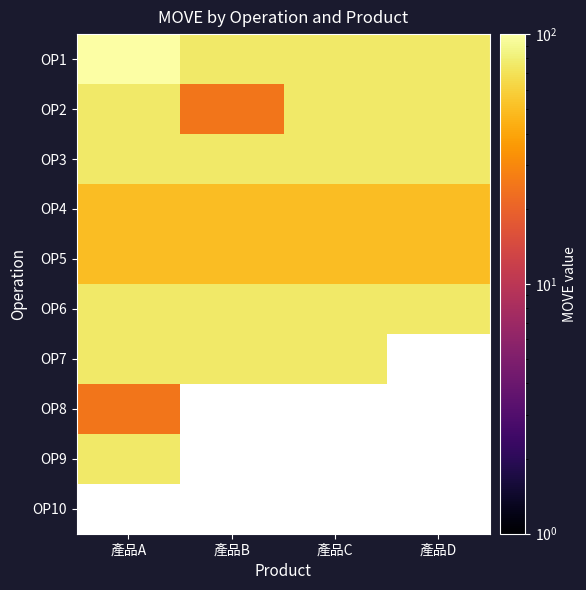

How many series are shown in this chart?

10